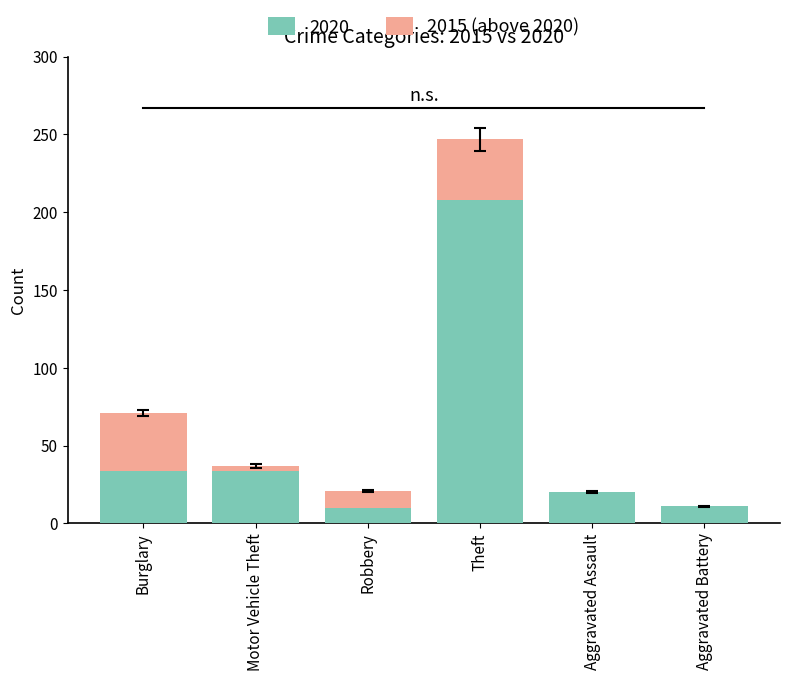

What is the highest value of the 2020 series?

208